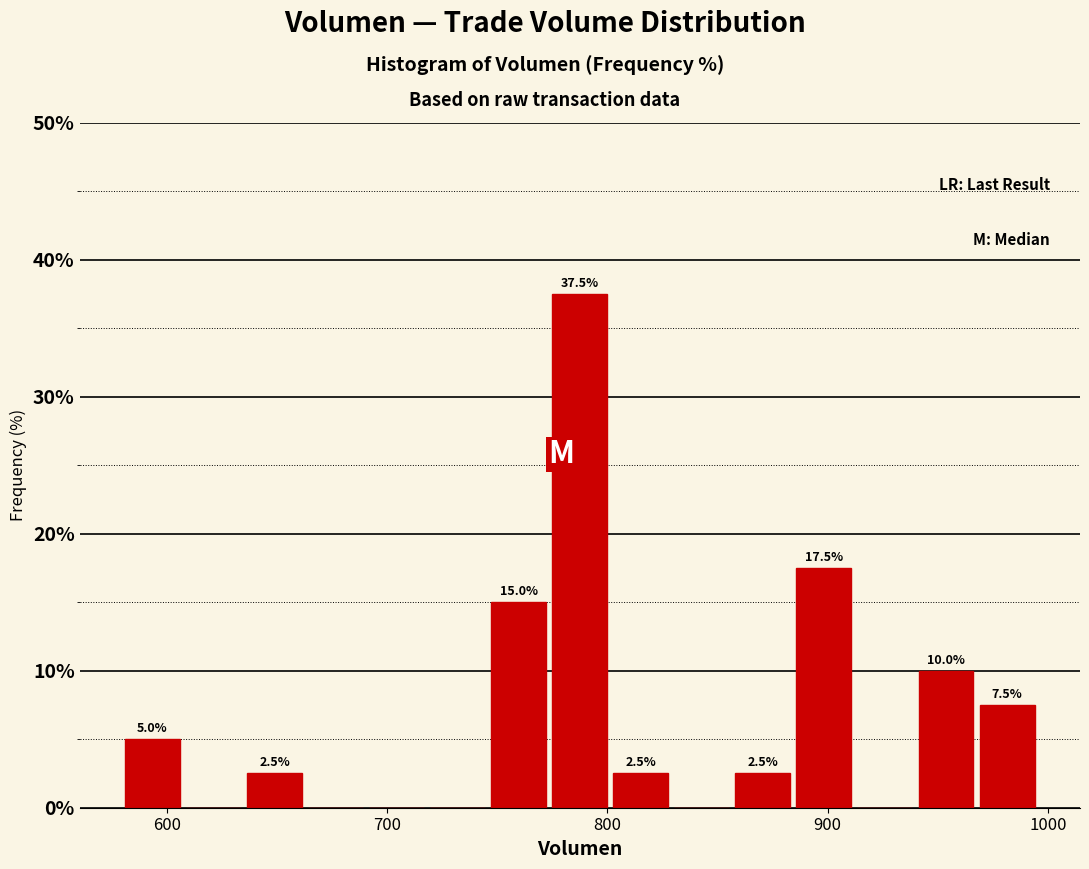

Around what value on the x-axis is the tallest bar? Give the approximate position of its centre, as read against the axis.

790